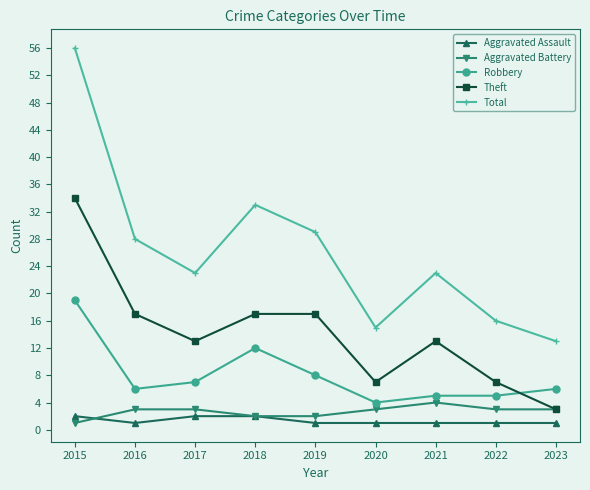

The Robbery series shows 10 at 2017. True or false?

False